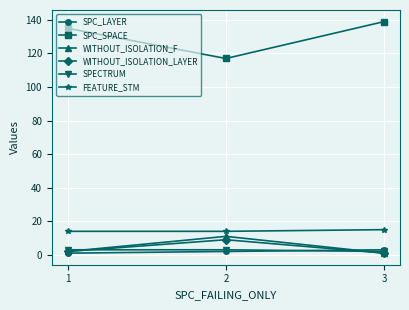

Which series has the largest total across all categories?

SPC_SPACE